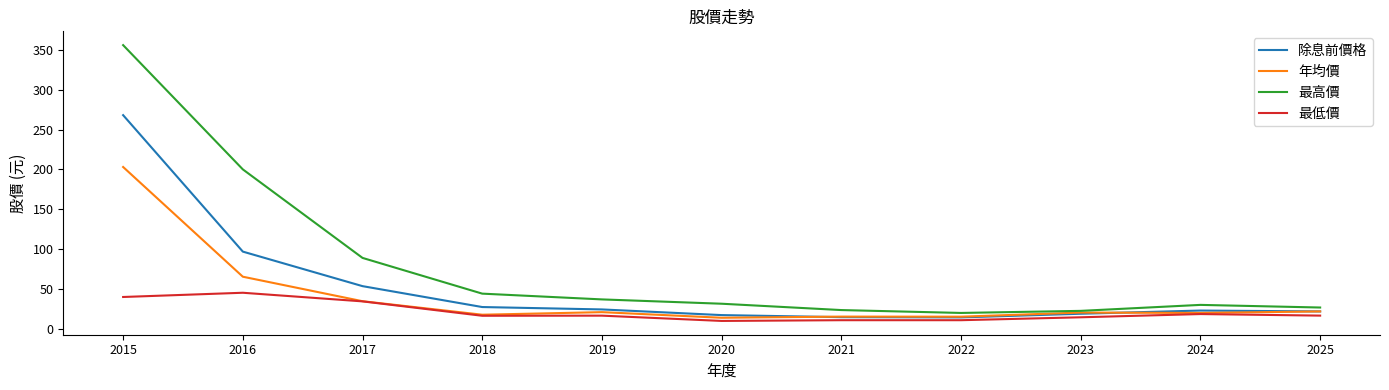

What is the total value across all series at 2016?

407.6